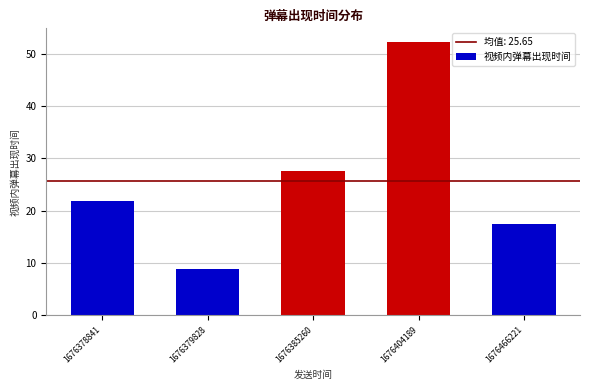

What is the value of the 3rd bar from the left?

27.7